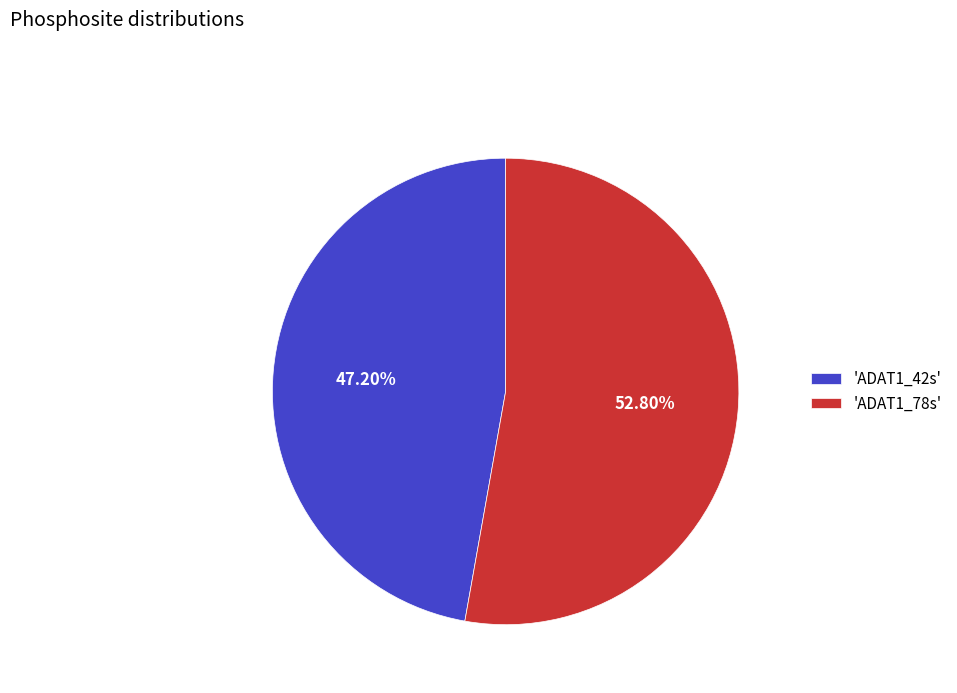

How many slices are in this pie chart?

2